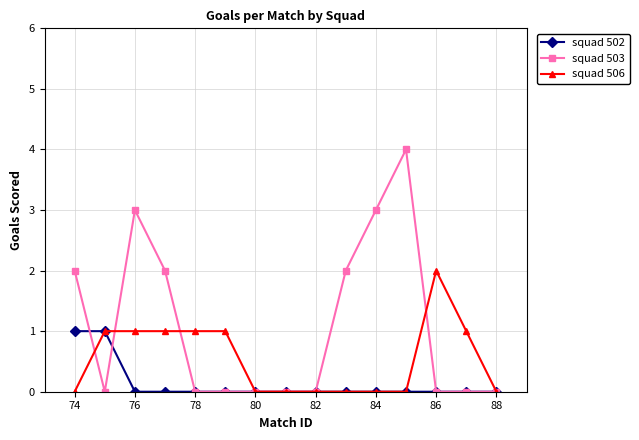

True or false: squad 503 has more than 1 interior local peaks.

True